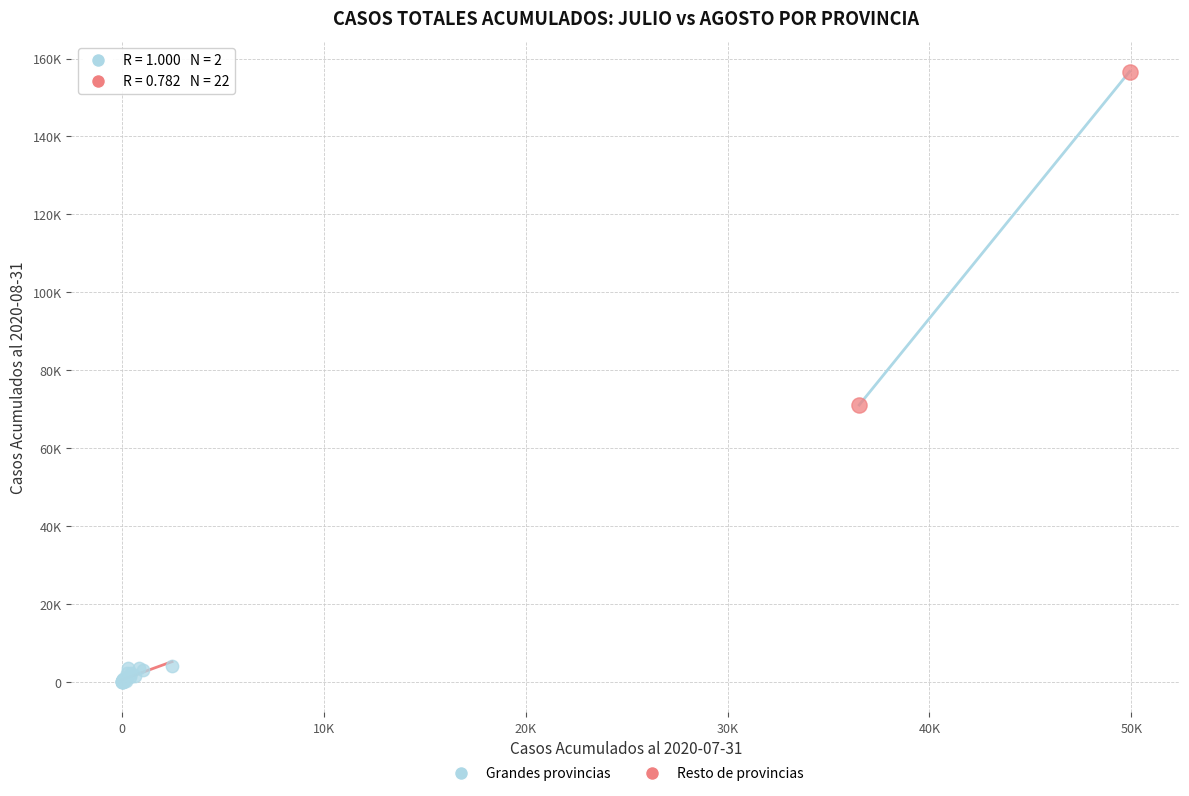

Which series reaches the maximum Y coordinate?

Grandes provincias